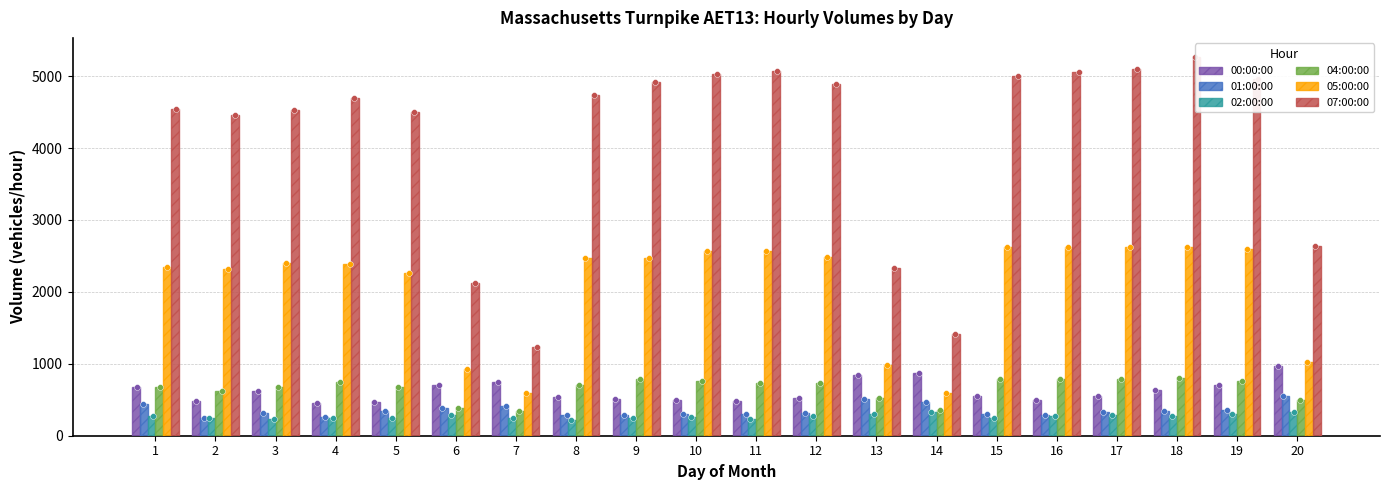

What are all the series names shown in the legend?

00:00:00, 01:00:00, 02:00:00, 04:00:00, 05:00:00, 07:00:00